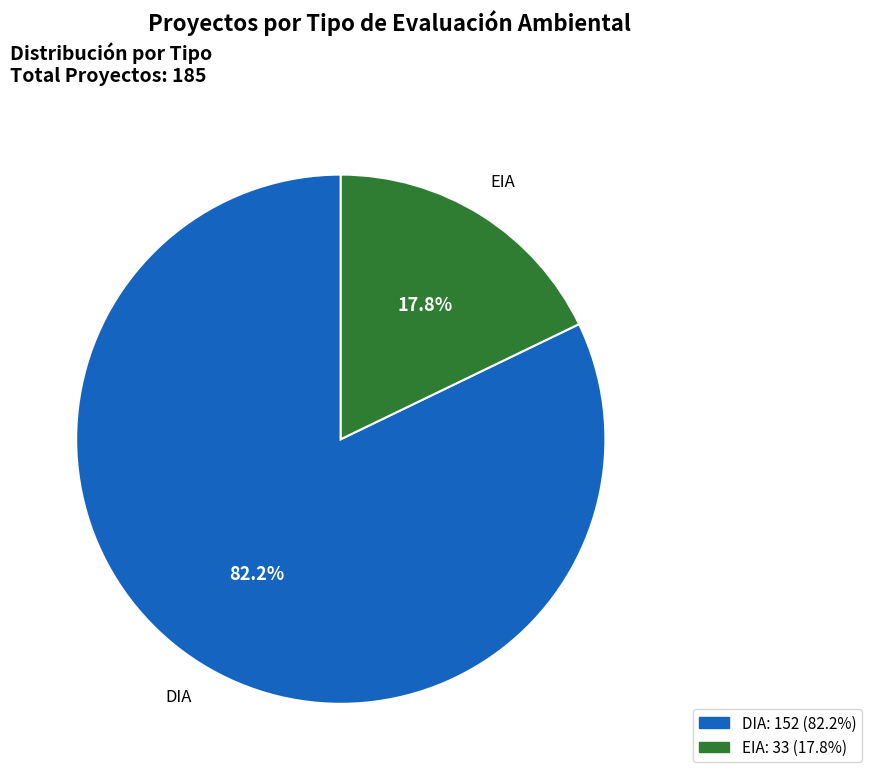

Which slice is the smallest?

EIA